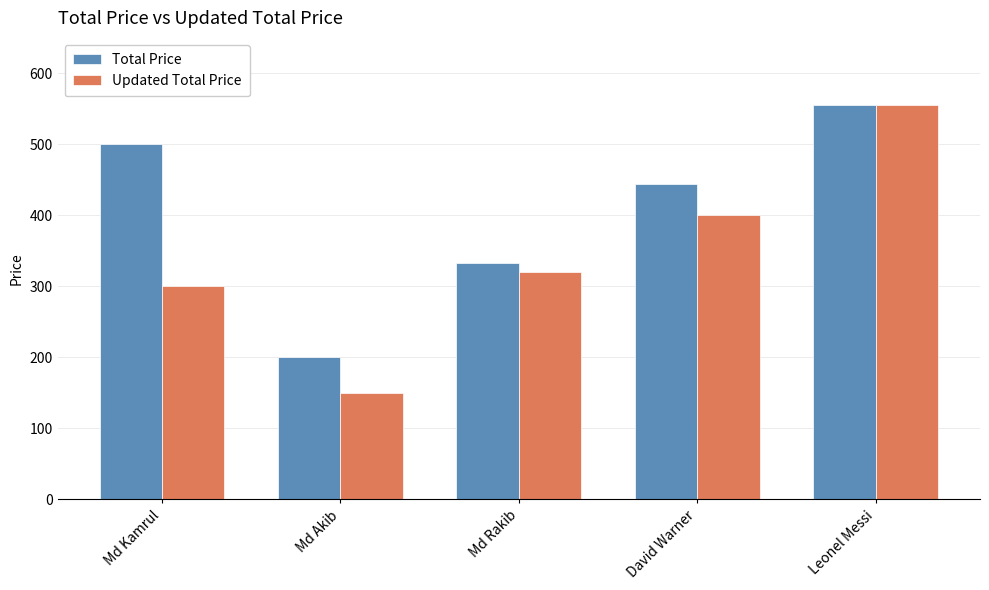

At which label is Updated Total Price closest to 352?

Md Rakib